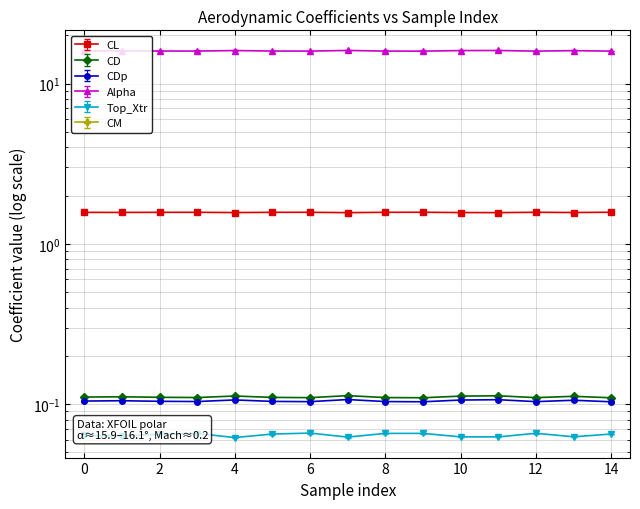

What is the value of the Alpha point at the 10th from the left?

15.9